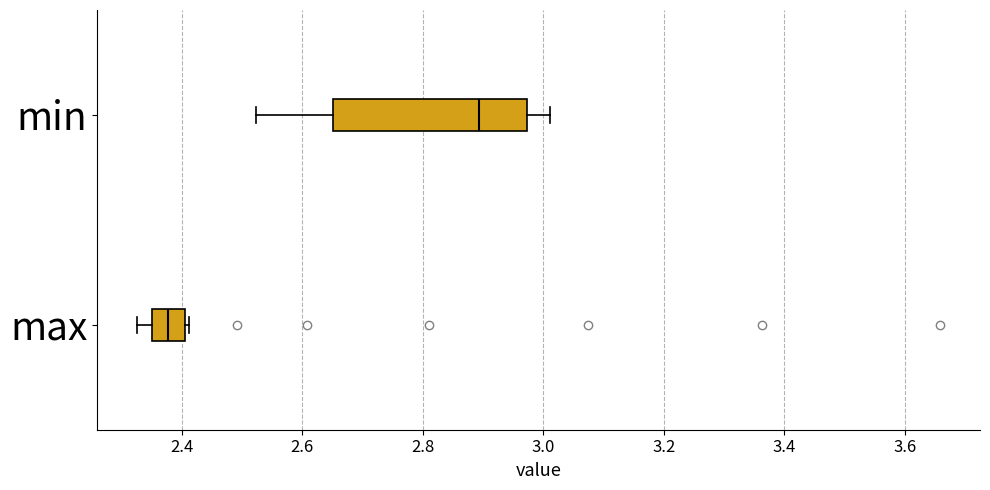

Comparing the boxes themselves (not the whiskers), which one is the widest?

min